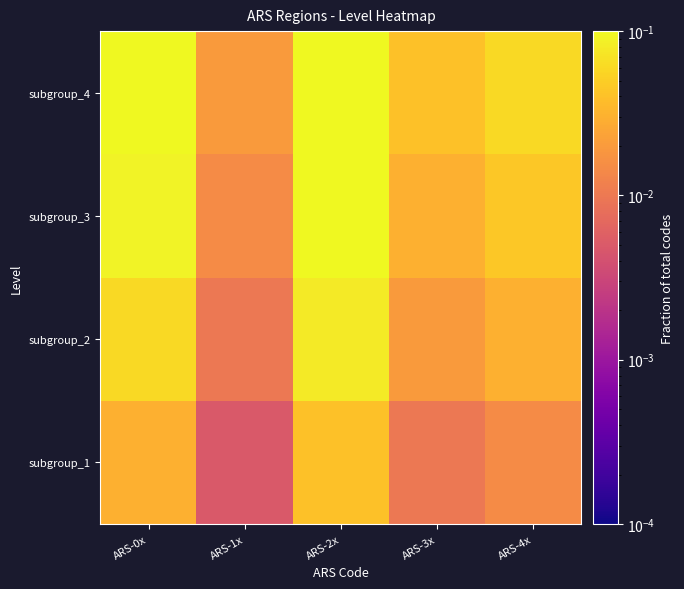

At how many categories does at least one series exceed 0?

5